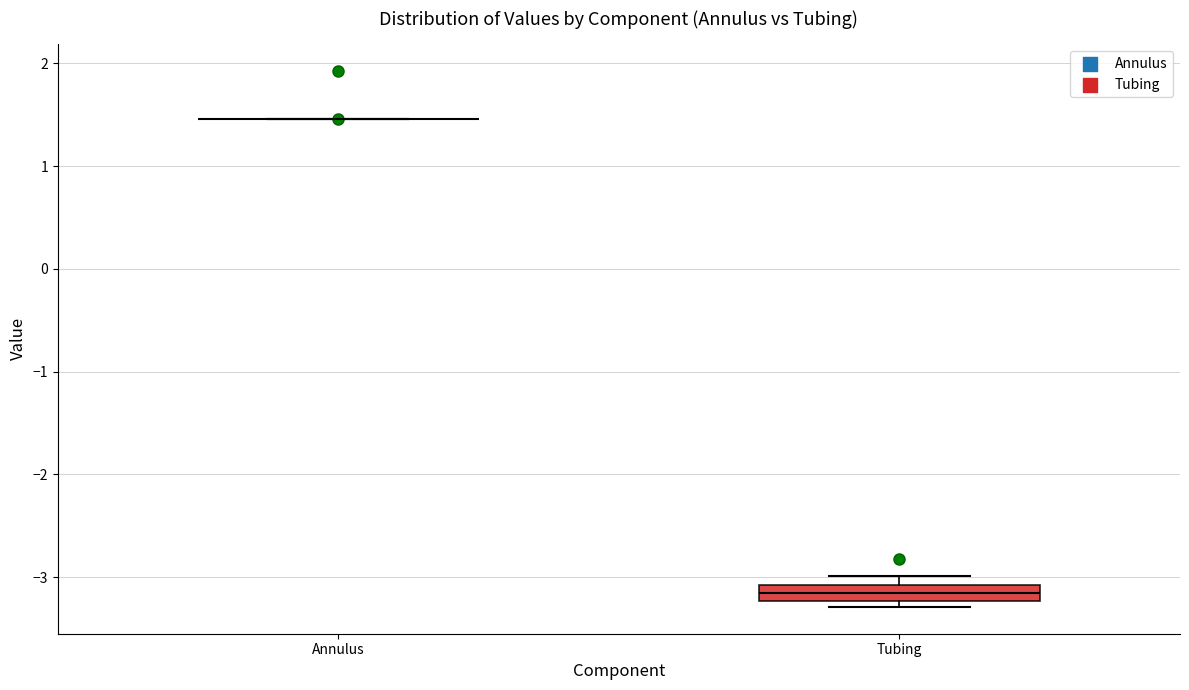

Reading left to right, read every box against the y-axis: the position of its median line, the range the box covers, and the ends of its whiskers. The values are not printed on the chart, so give them approximately, as read against the axis.

Annulus: box collapsed to a line at 1.5, whiskers 1.5 to 1.5
Tubing: median -3.2 (inside the box), box -3.2 to -3.1, whiskers -3.3 to -3.0